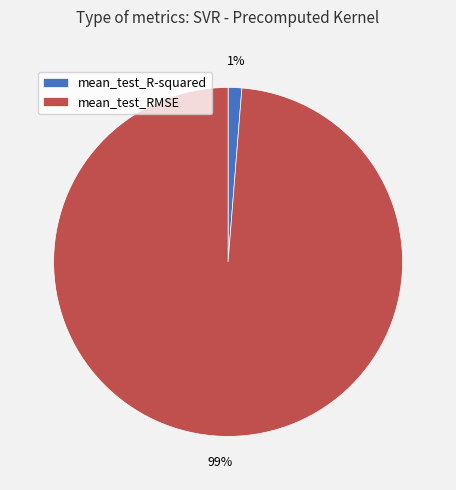

Is the sum of mean_test_RMSE and mean_test_R-squared greater than half?

Yes